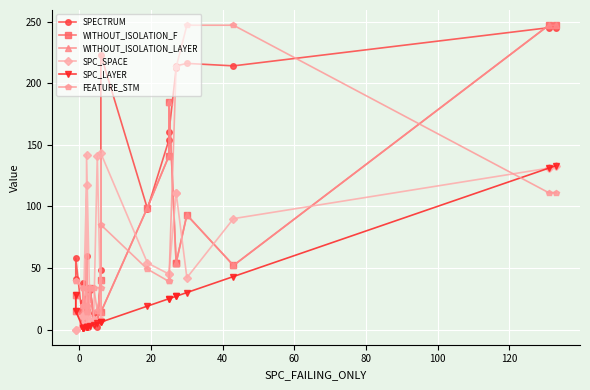

At how many categories does at least one series exceed 98?

13